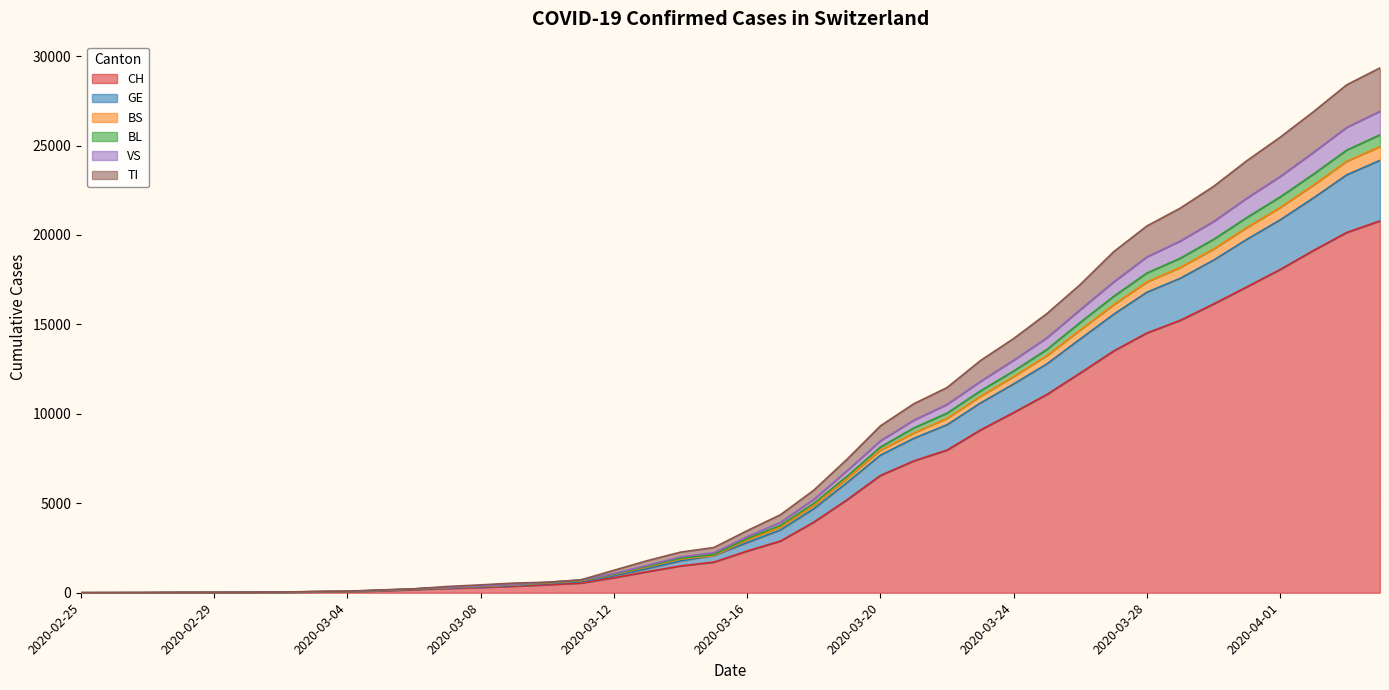

What is the maximum value shown in the chart?

29341